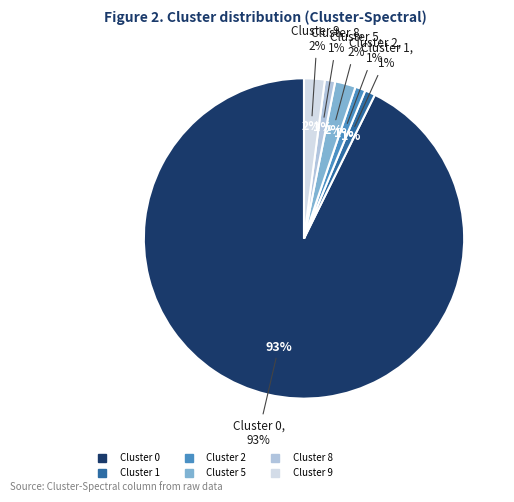

What is the smallest slice in the pie chart?

Cluster 1